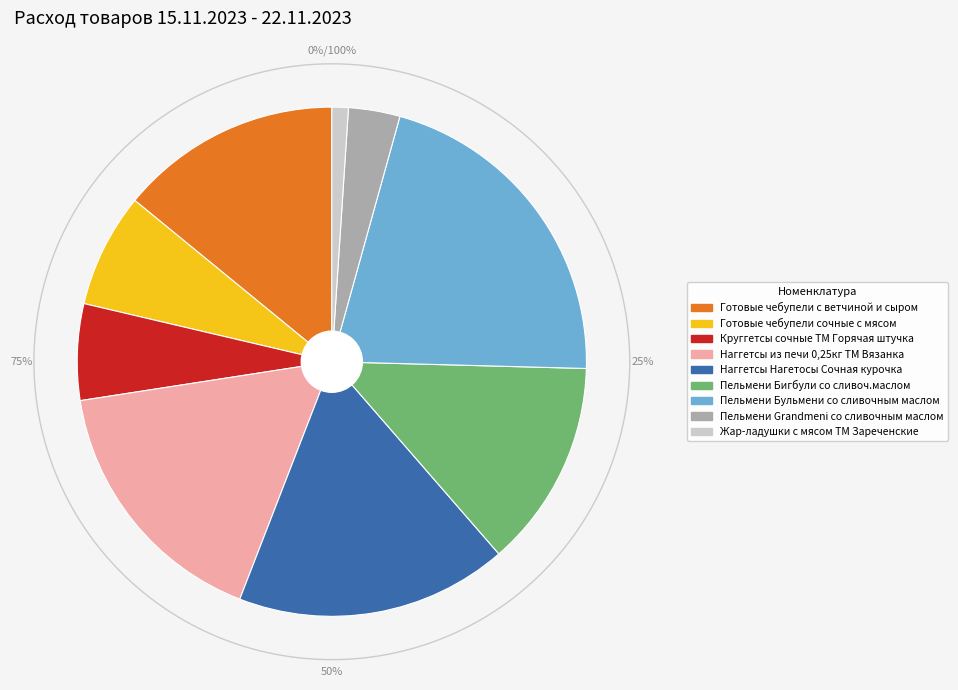

Is it true that Готовые чебупели с ветчиной и сыром is 14% of the pie?

True